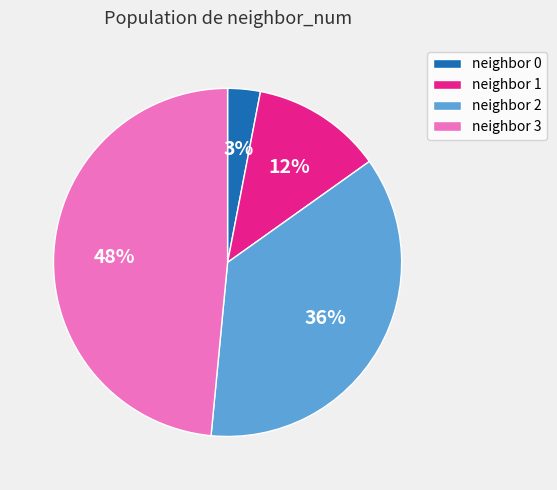

To the nearest percent, what percentage of the pie is neighbor 3?

48%